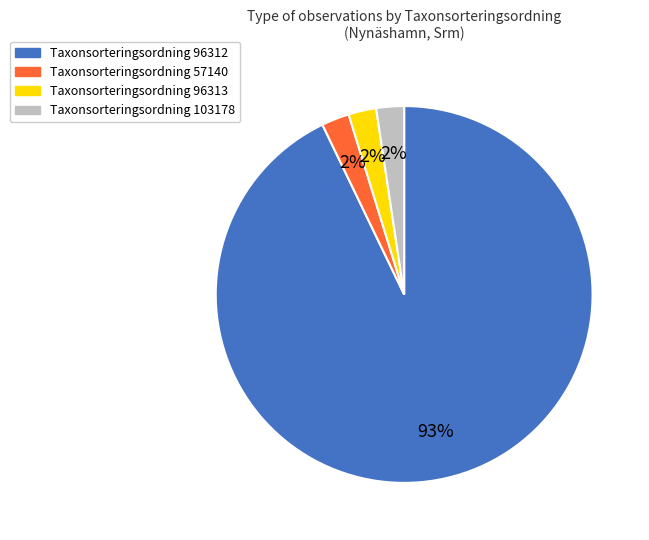

Is there a majority slice in this chart?

Yes